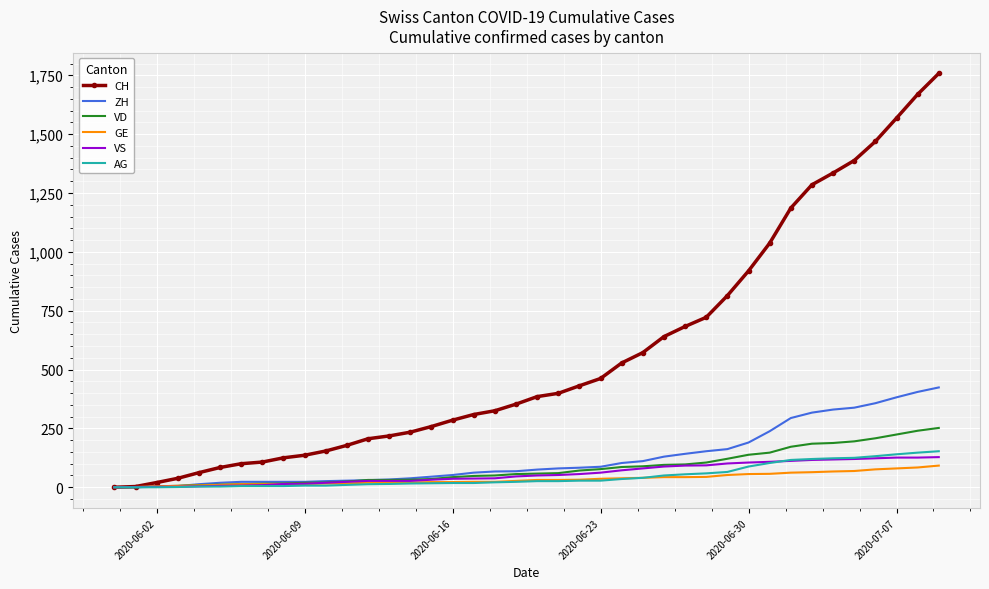

What is the maximum value for GE?

92